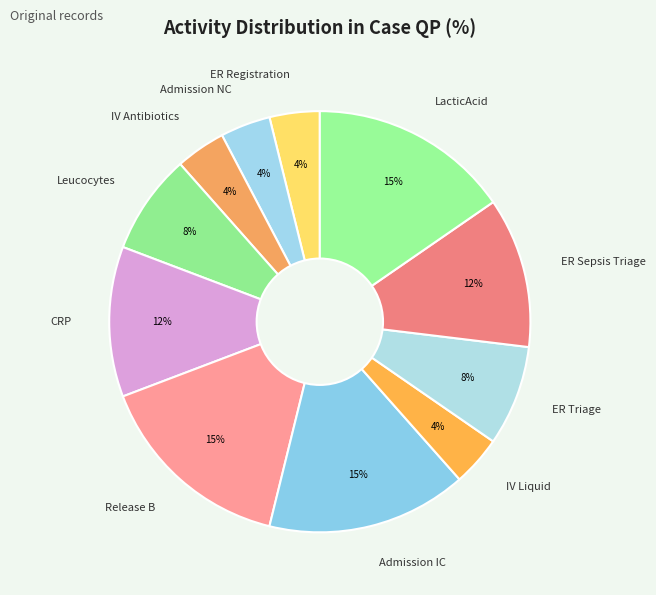

To the nearest percent, what is the average slice percentage?

9%